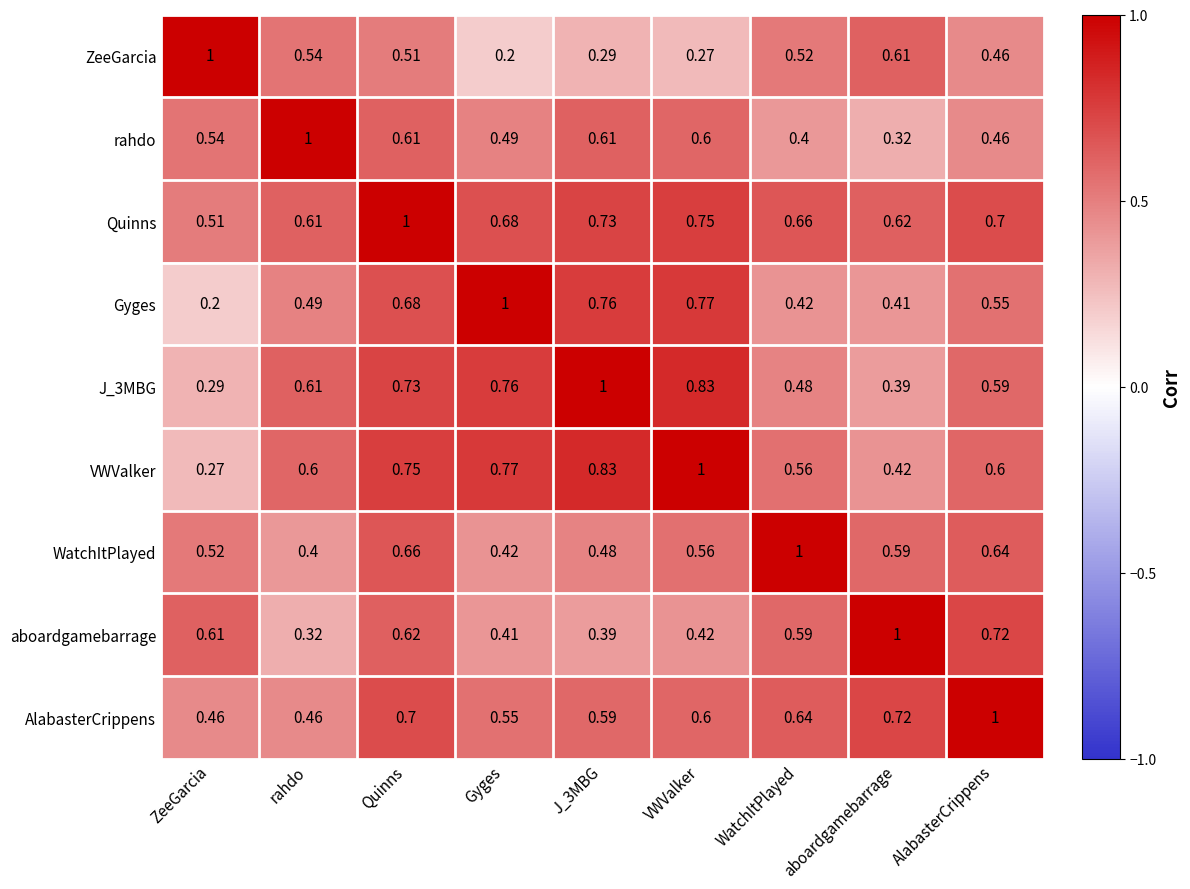

What is the total value across all series at WatchItPlayed?

5.3